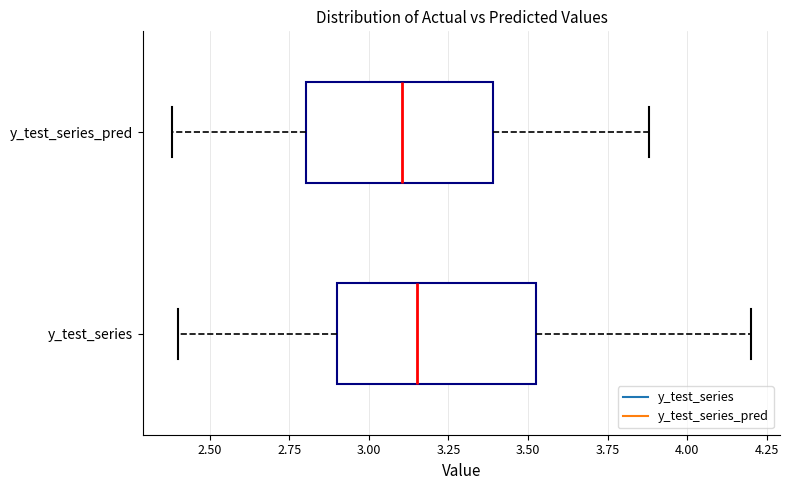

Where does the right whisker of the box for y_test_series end on the x-axis? The values are not printed on the chart, so give them approximately, as read against the axis.

4.20